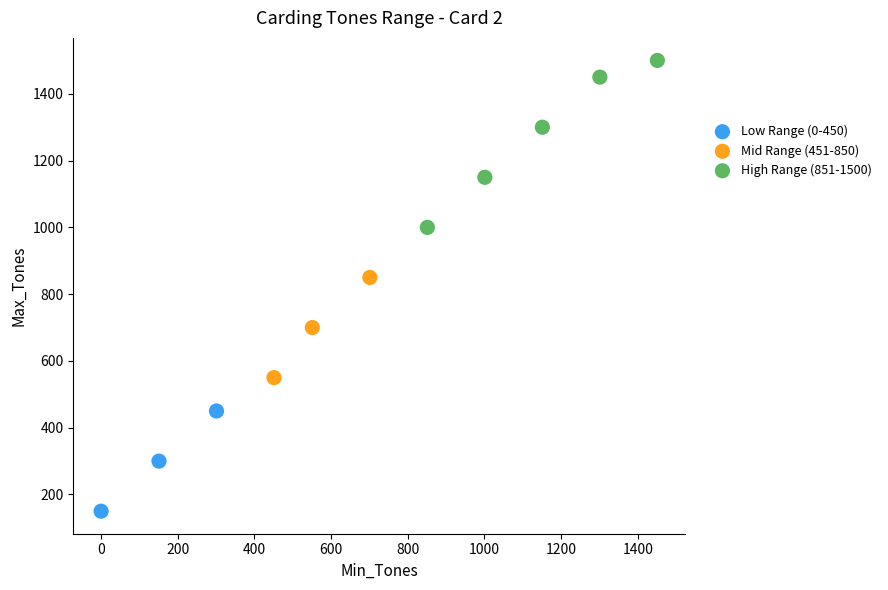

Which series has the widest spread of Y values?

High Range (851-1500)